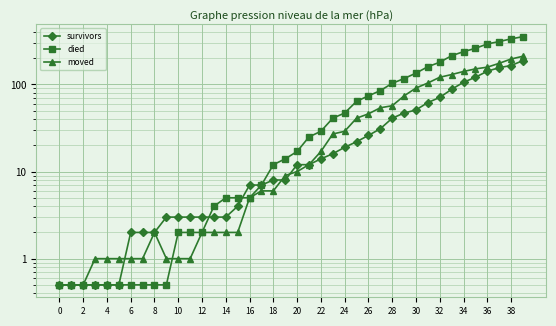

Reading left to right, list all the values displayed in this chart.

survivors: 0.5	0.5	0.5	0.5	0.5	0.5	2.0	2.0	2.0	3.0	3.0	3.0	3.0	3.0	3.0	4.0	7.0	7.0	8.0	8.0	12.0	12.0	14.0	16.0	19.0	22.0	26.0	31.0	41.0	47.0	51.0	62.0	71.0	88.0	106.0	121.0	142.0	156.0	165.0	188.0
died: 0.5	0.5	0.5	0.5	0.5	0.5	0.5	0.5	0.5	0.5	2.0	2.0	2.0	4.0	5.0	5.0	5.0	7.0	12.0	14.0	17.0	25.0	29.0	41.0	47.0	64.0	74.0	85.0	103.0	117.0	135.0	160.0	180.0	214.0	238.0	260.0	292.0	311.0	334.0	354.0
moved: 0.5	0.5	0.5	1.0	1.0	1.0	1.0	1.0	2.0	1.0	1.0	1.0	2.0	2.0	2.0	2.0	5.0	6.0	6.0	9.0	10.0	12.0	17.0	27.0	29.0	41.0	46.0	54.0	57.0	74.0	91.0	104.0	121.0	130.0	141.0	151.0	158.0	175.0	196.0	211.0